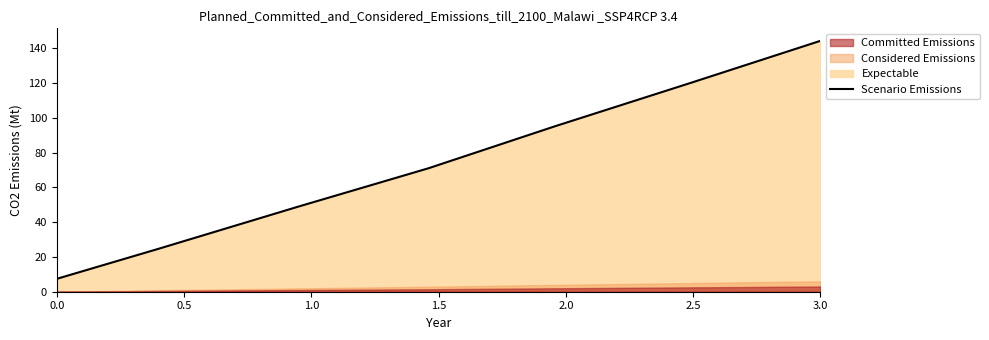

True or false: Scenario Emissions has a value of 7.4 at 0.0.

True